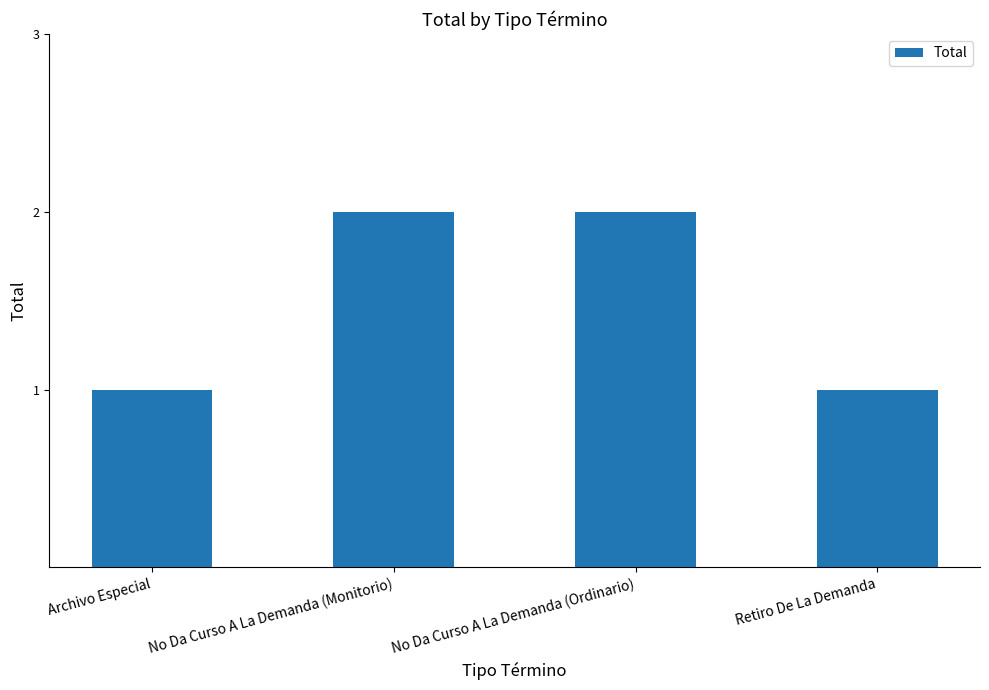

Approximately how many times larger is the value at No Da Curso A La Demanda (Ordinario) compared to No Da Curso A La Demanda (Monitorio)?

1.0